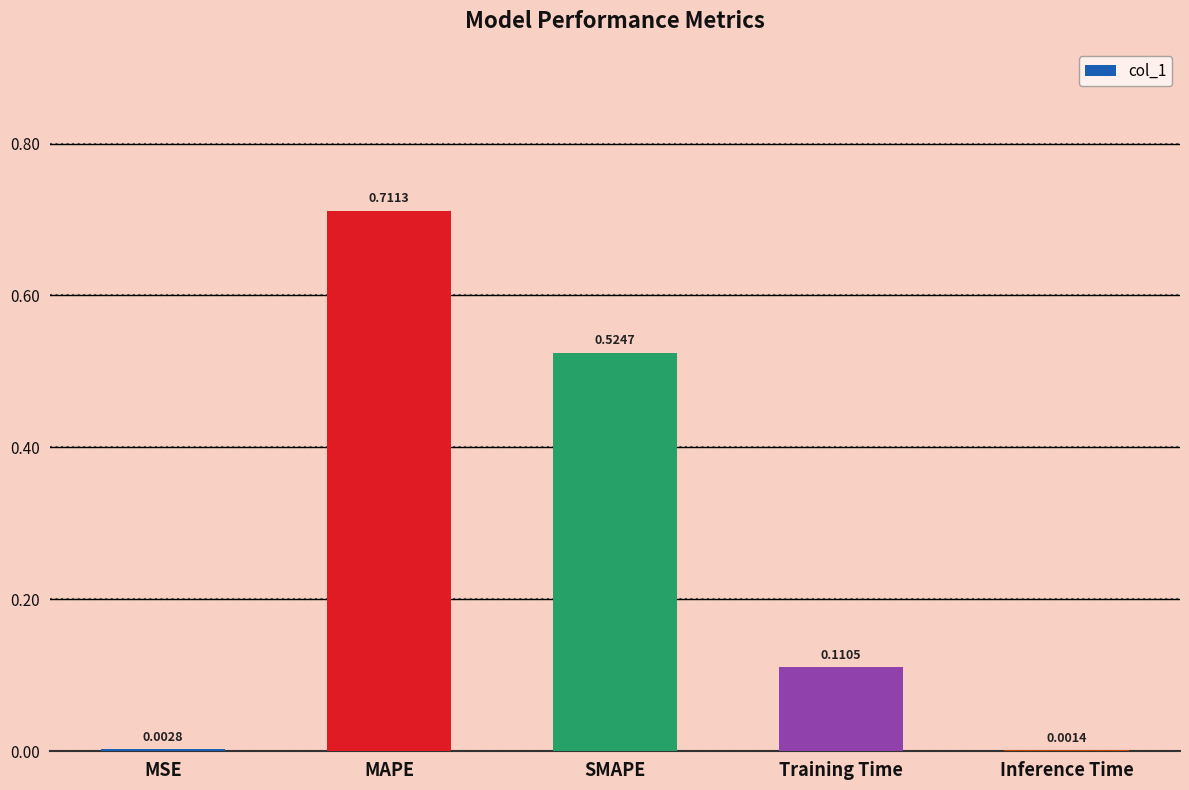

Which category has the highest value across all series?

MAPE